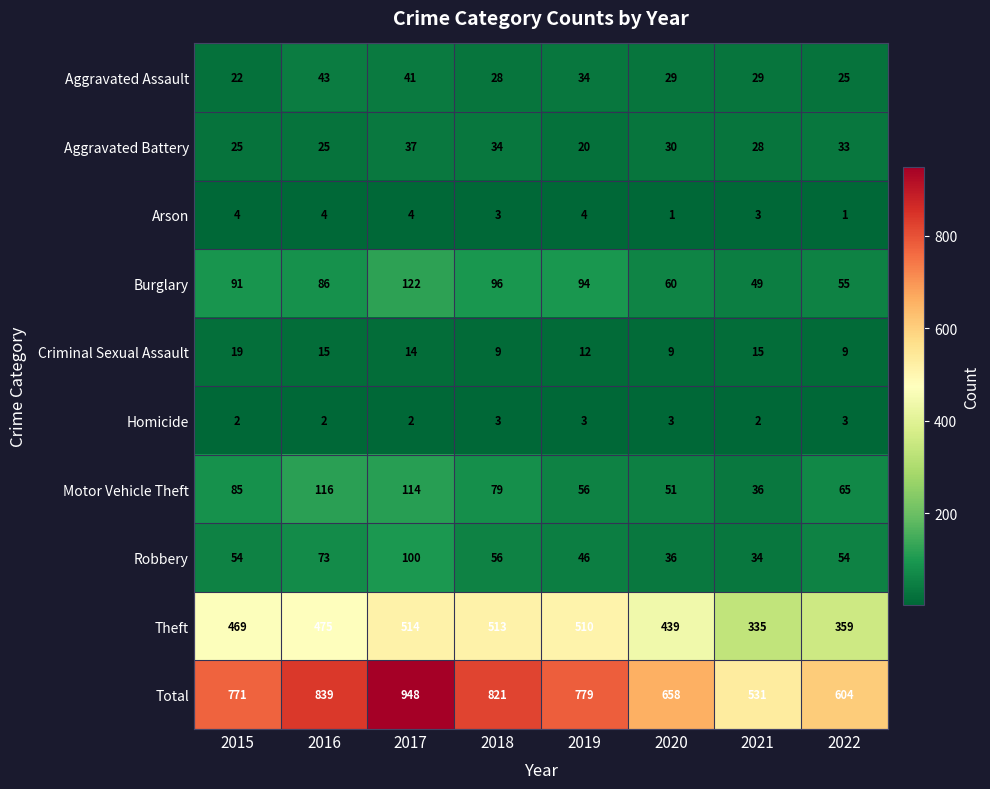

At how many categories does at least one series exceed 136?

8